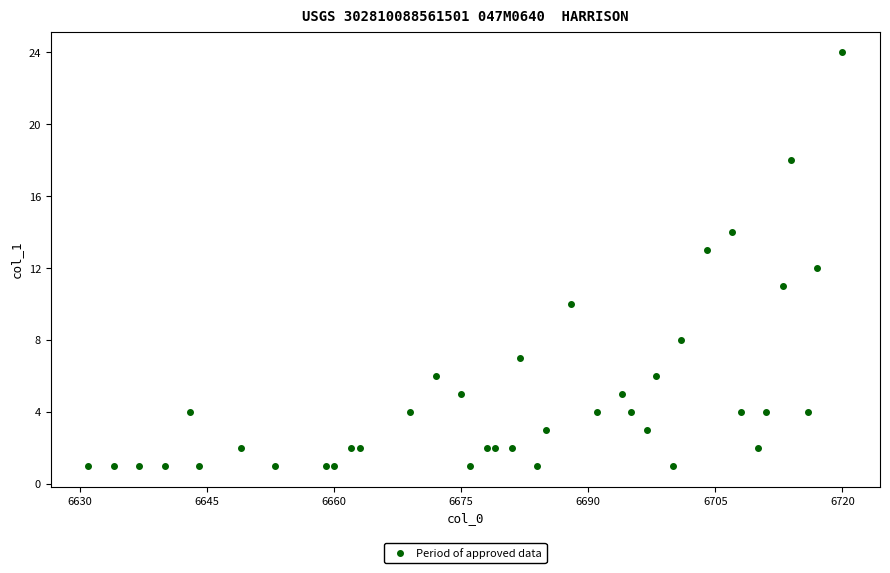

What is the range of Y values (max minus min)?

23